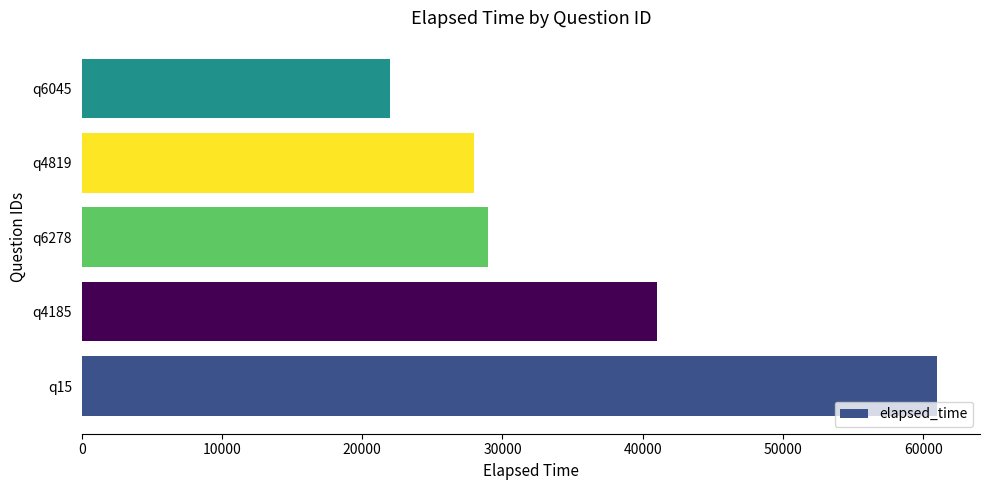

True or false: the data shows 41000 at q4185.

True